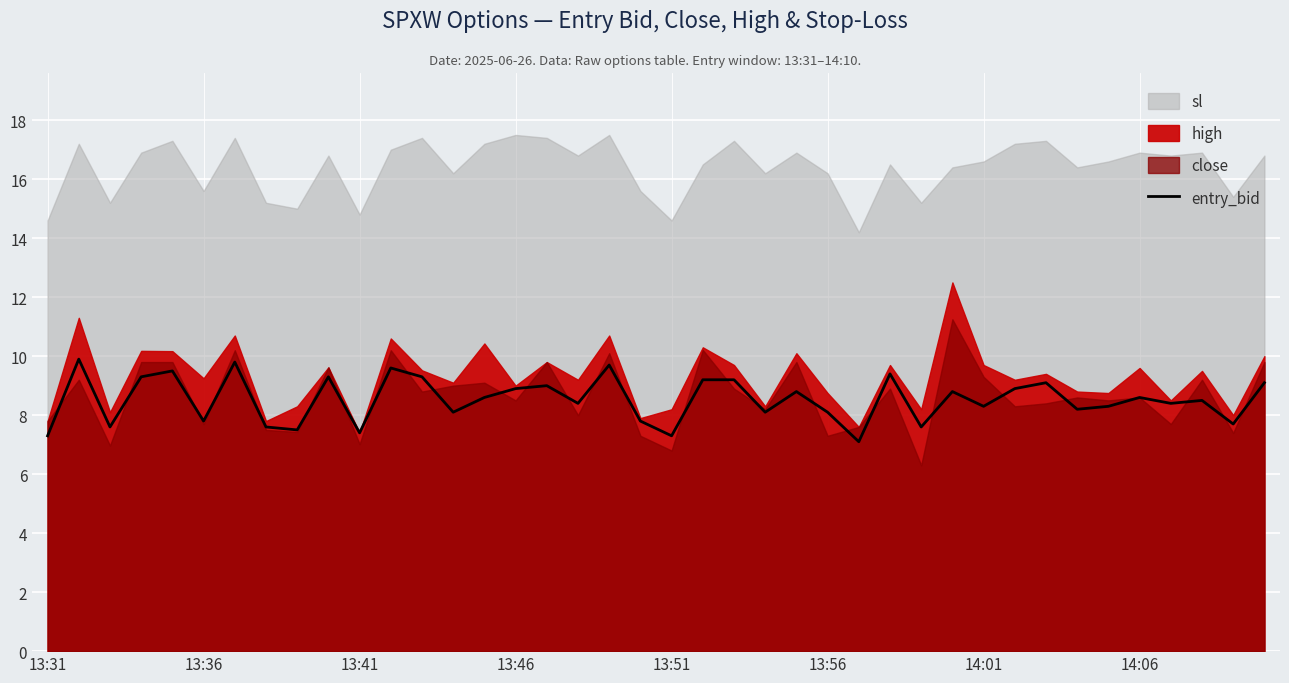

What is the minimum value for entry_bid?

7.1